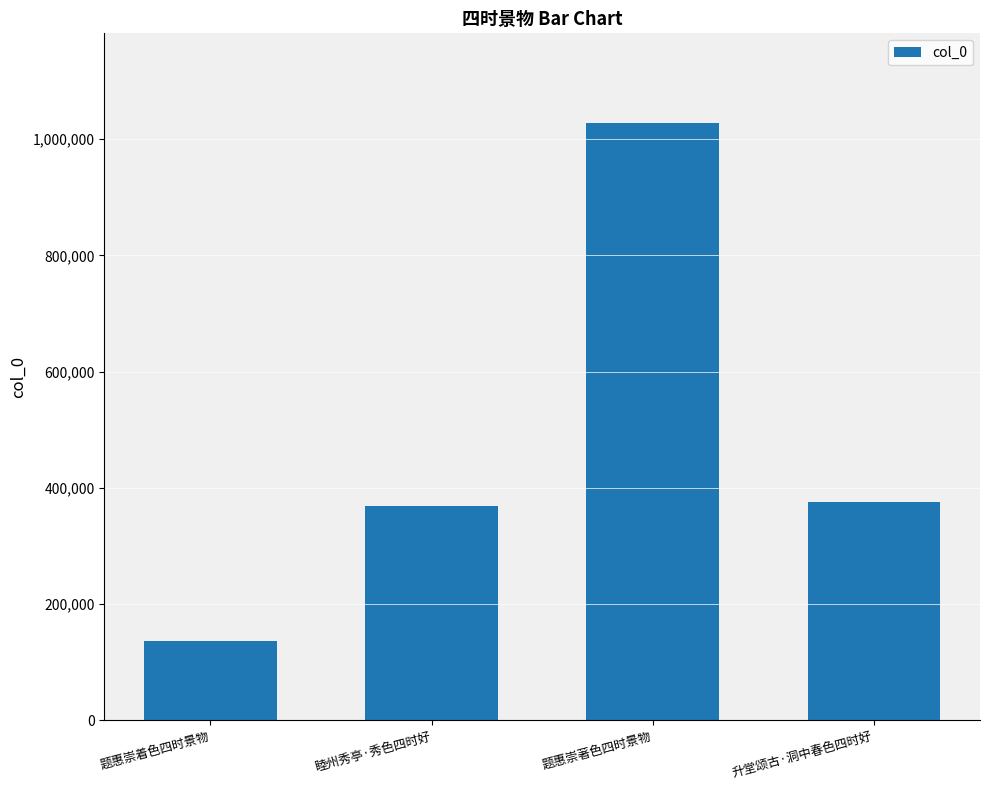

Where does the data first go above 374936?

题惠崇著色四时景物